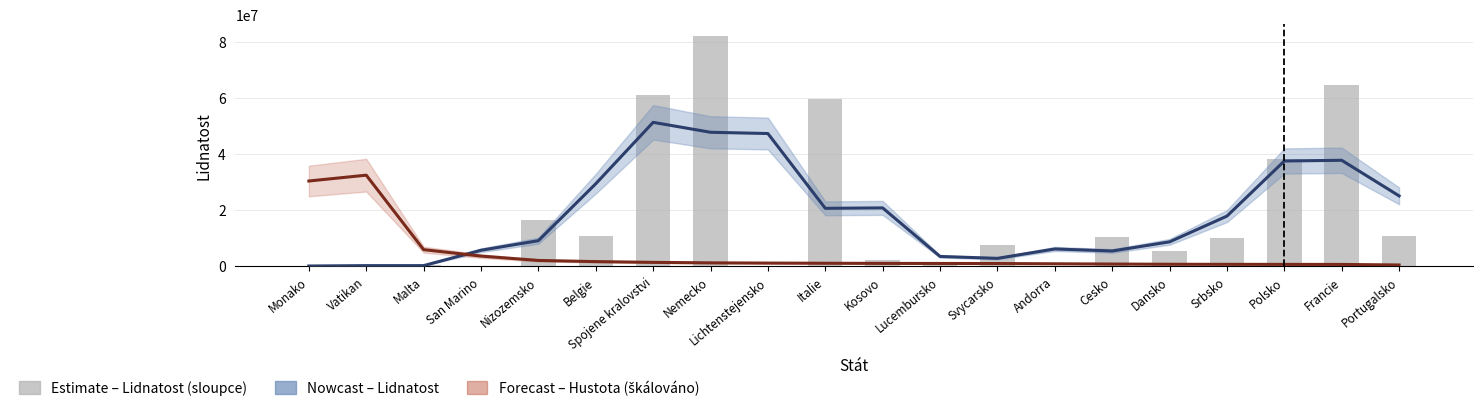

How many data points in Hustota osídlení (trend, škálováno) are above 993656?

10